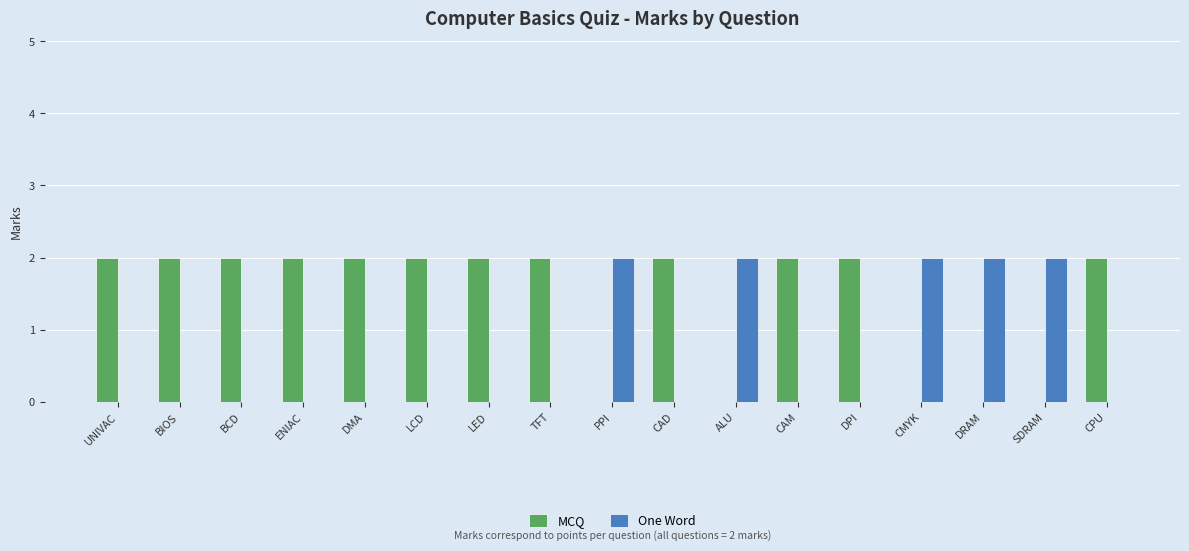

Is the value of One Word at LED greater than the value of MCQ at BCD?

No